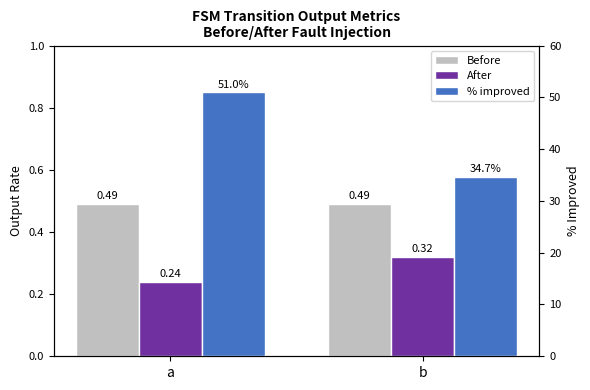

Which series has the widest spread of values?

% improved